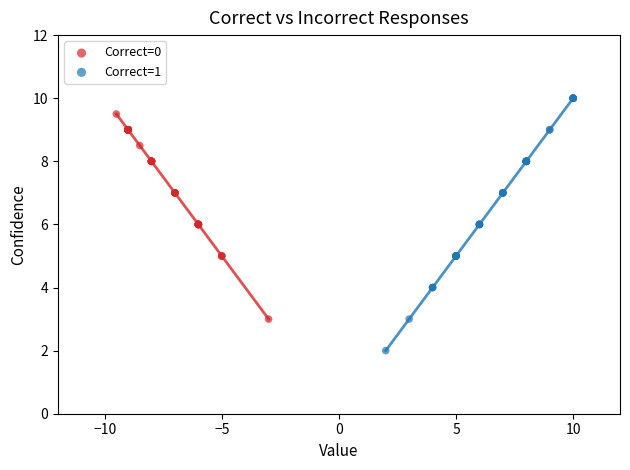

Which series contains the lowest Y value?

Correct=1